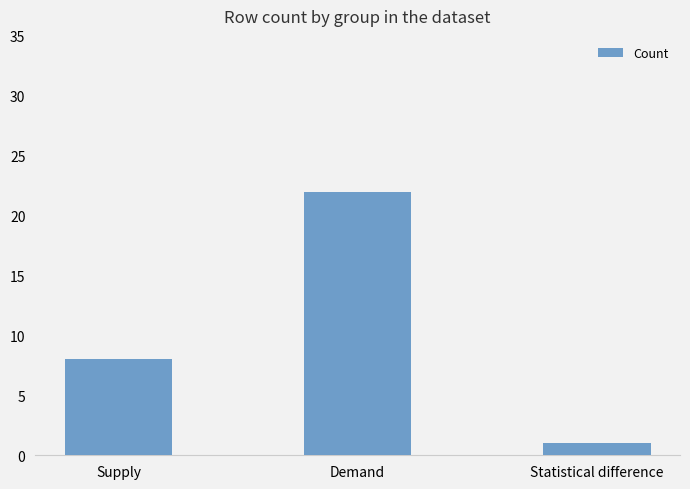

What is the difference between the maximum and minimum values?

21